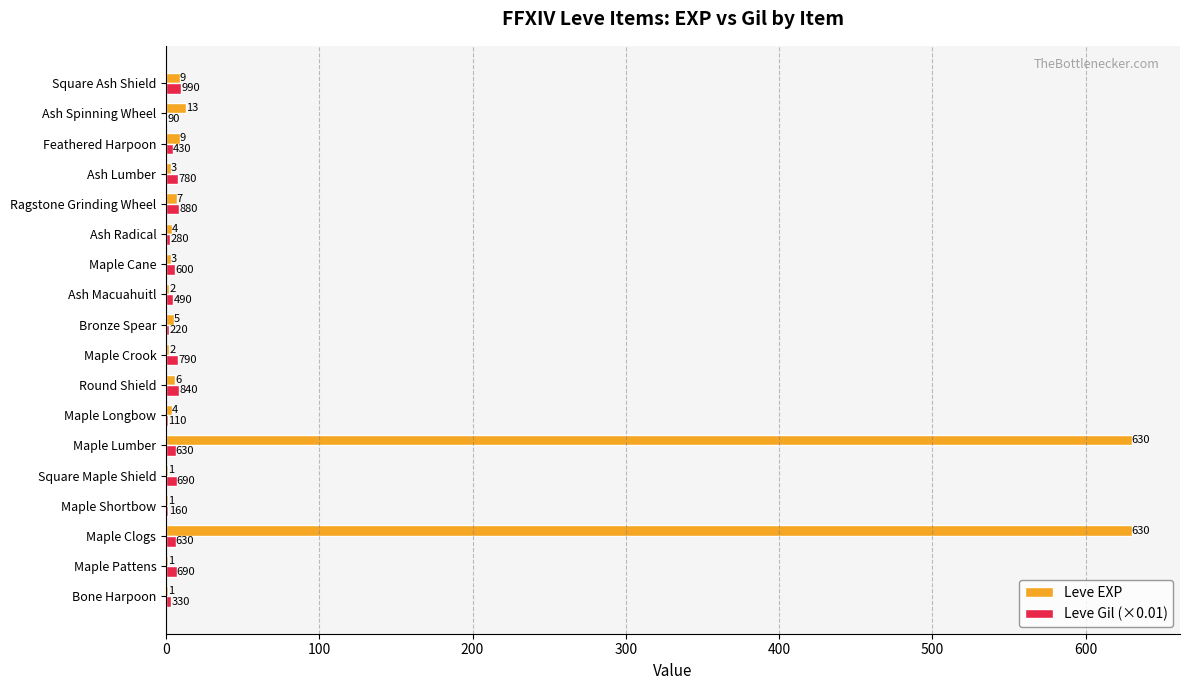

What is the maximum value for Leve EXP?

630.0